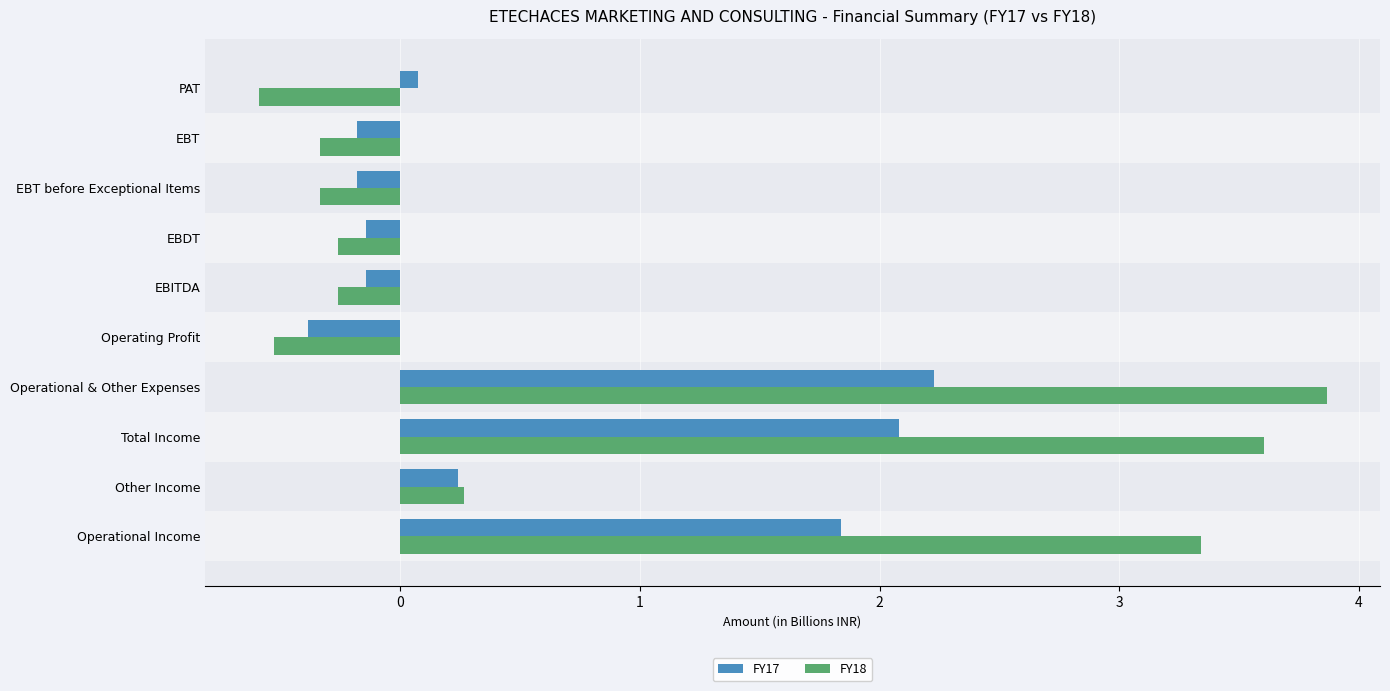

Which category has the highest value in the FY17 series?

Operational & Other Expenses